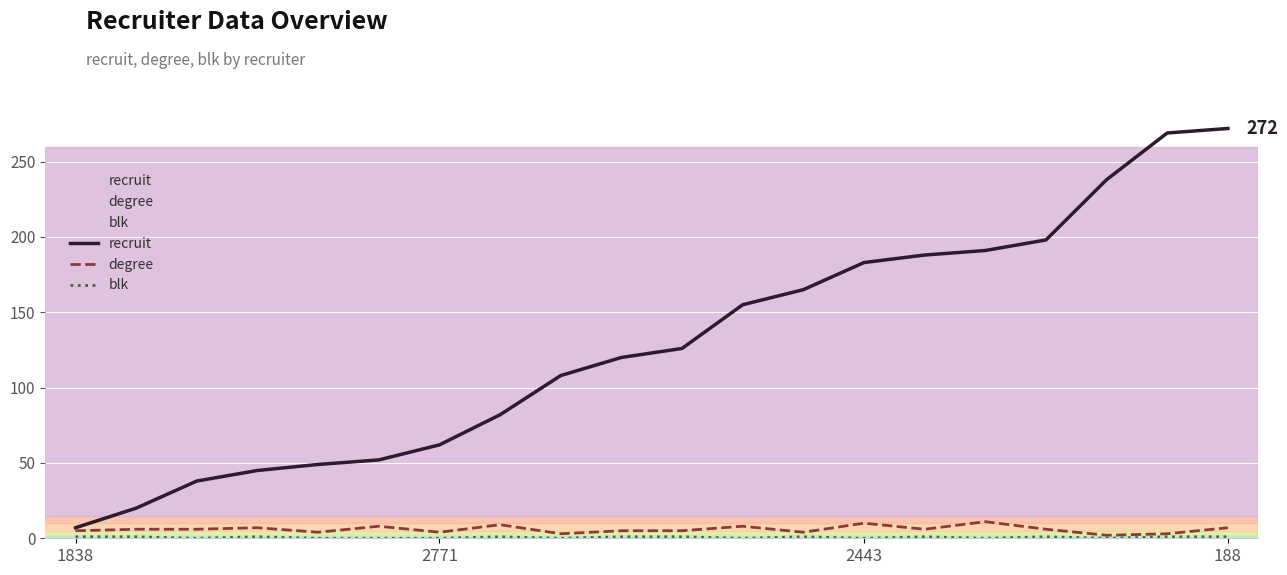

The value of degree at 14 is 10. True or false?

False